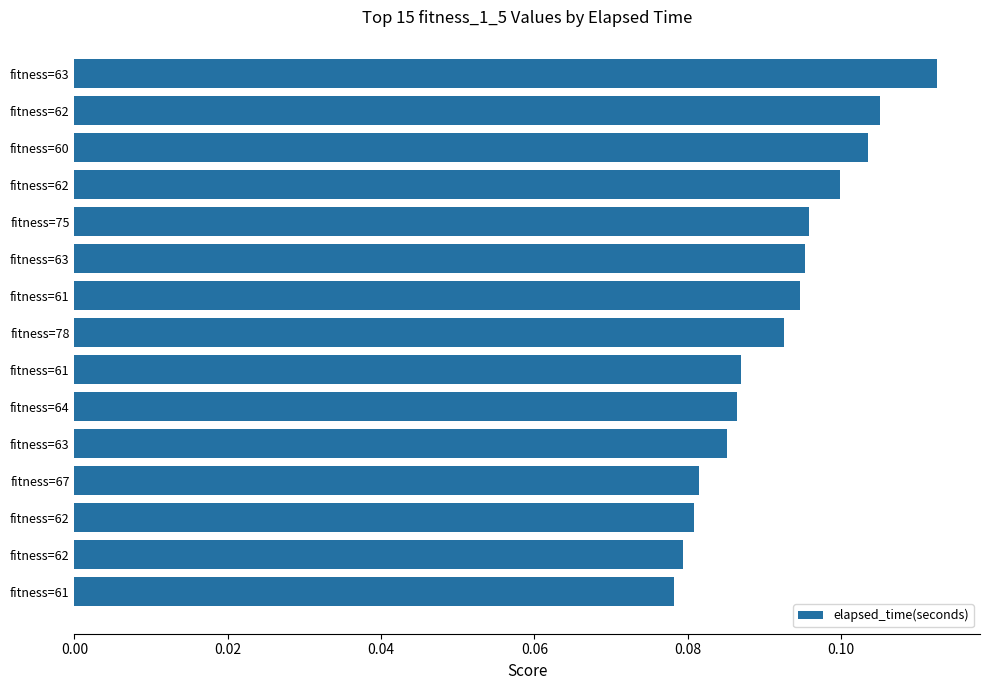

Are the bars horizontal?

Yes